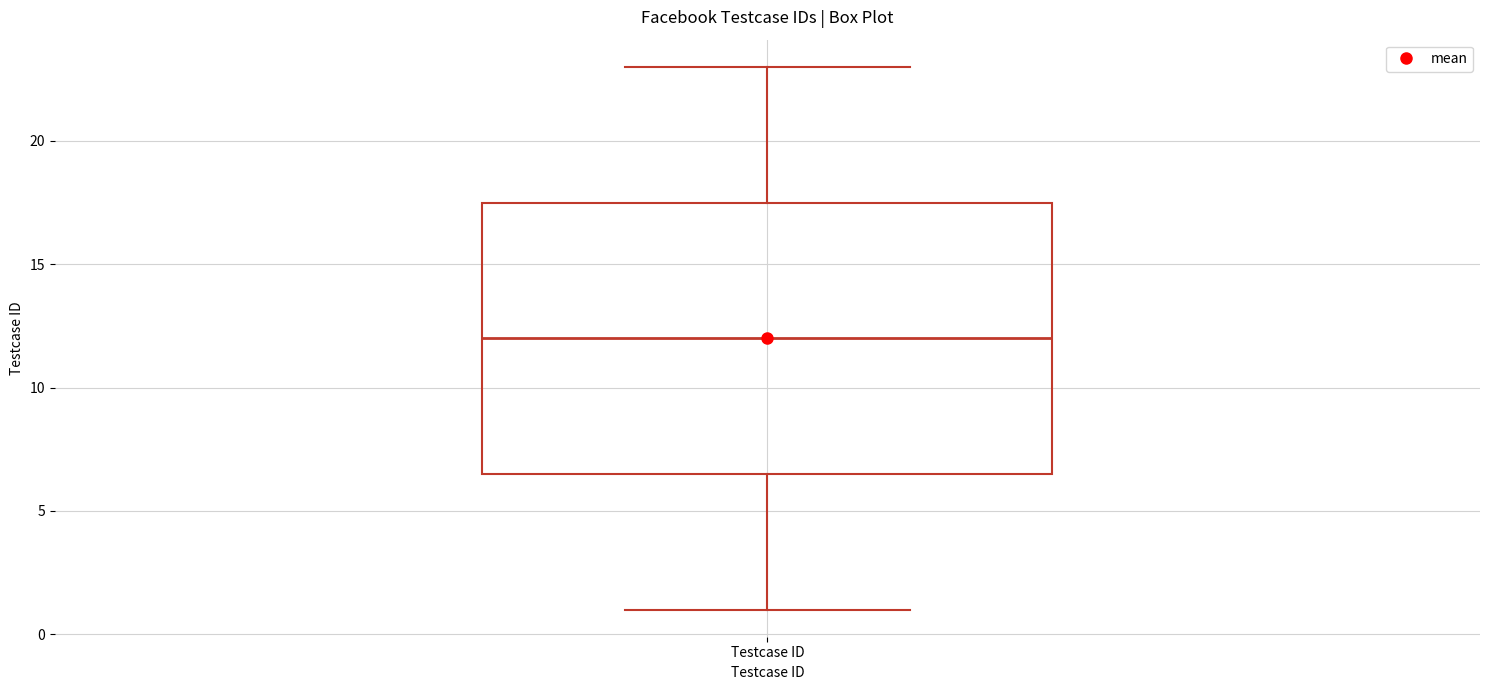

Where does the median line of the box for Testcase ID sit on the y-axis? The values are not printed on the chart, so give them approximately, as read against the axis.

12.0